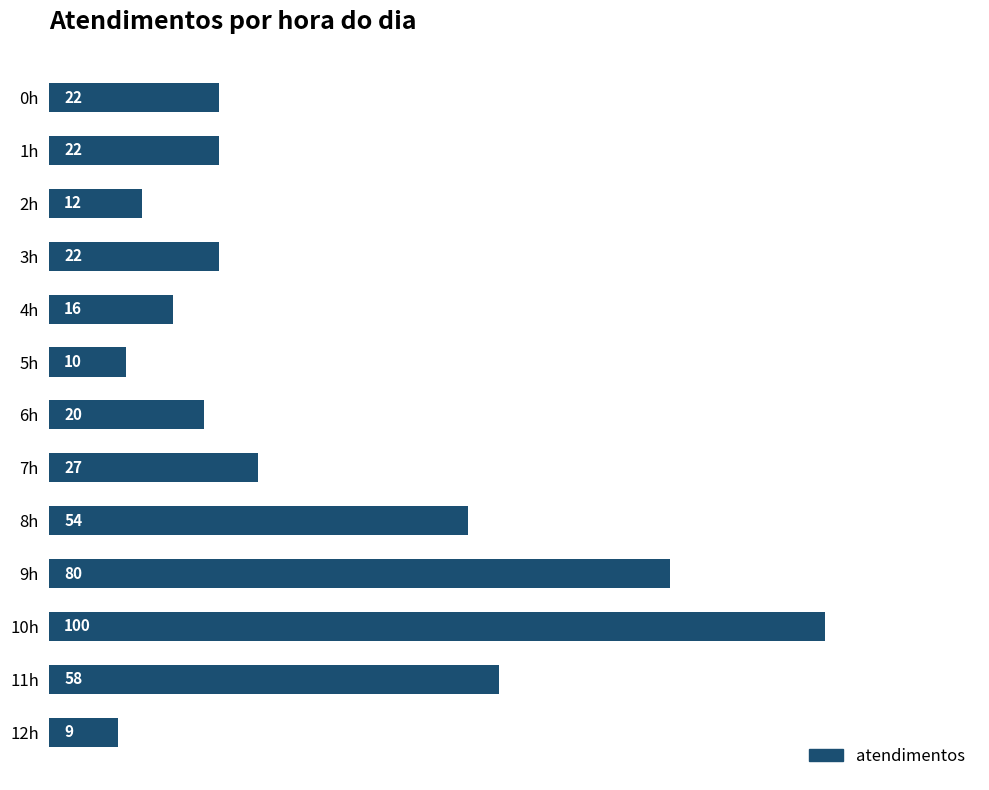

Are the bars horizontal?

Yes